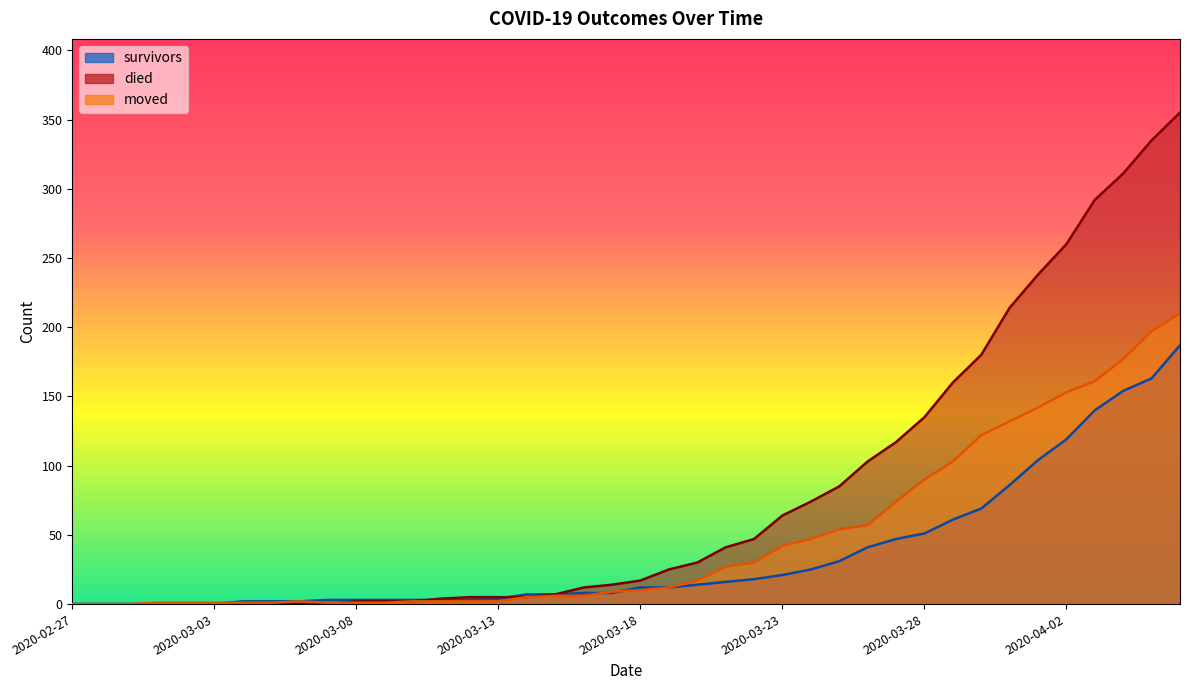

Is the value of survivors at 2020-03-05 greater than the value of moved at 2020-04-04?

No